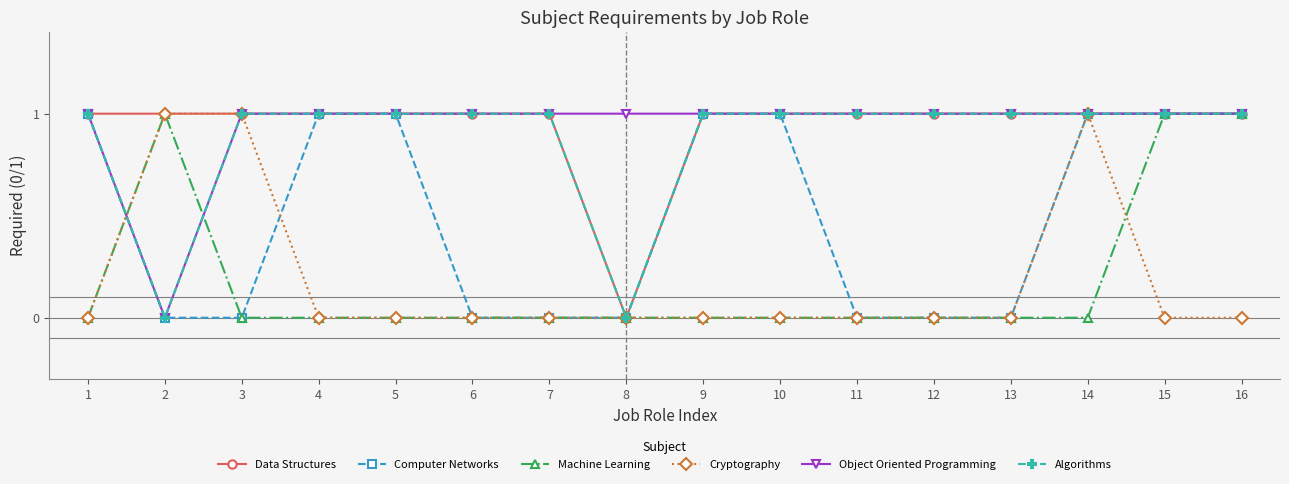

What is the value of the Algorithms point at the 3rd from the left?

1